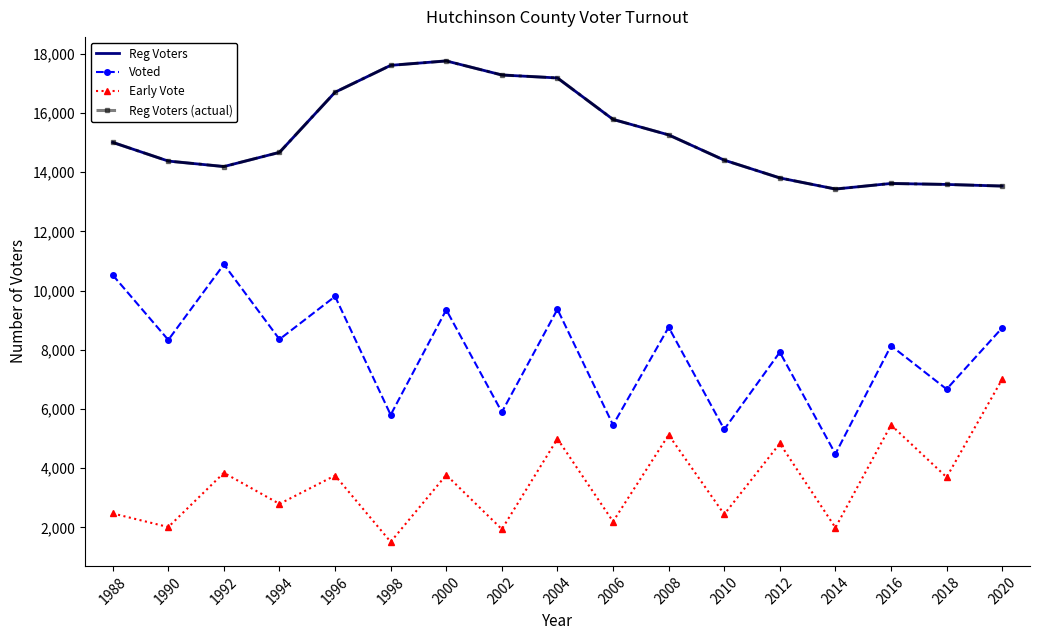

What is the approximate value of Voted at 1988, to the nearest 50?

10550